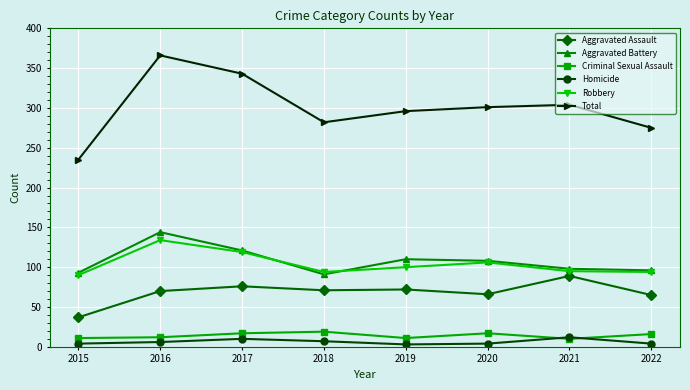

What is the value of the Homicide point at the 6th from the left?

4